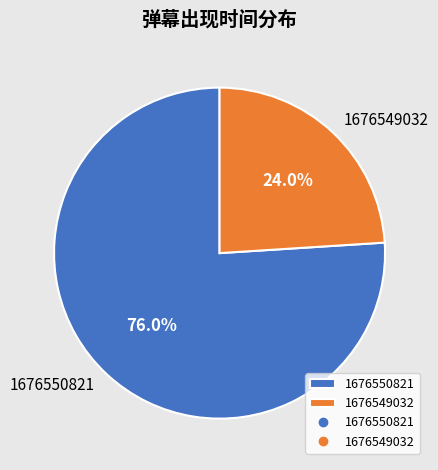

Which slice represents more than half of the pie?

1676550821